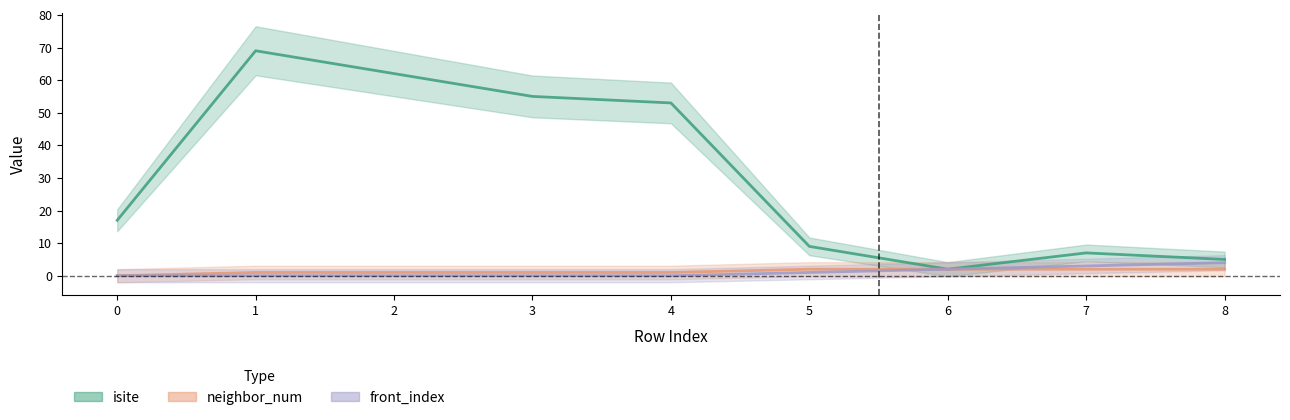

What is the value of the neighbor_num point at the 7th from the left?

2